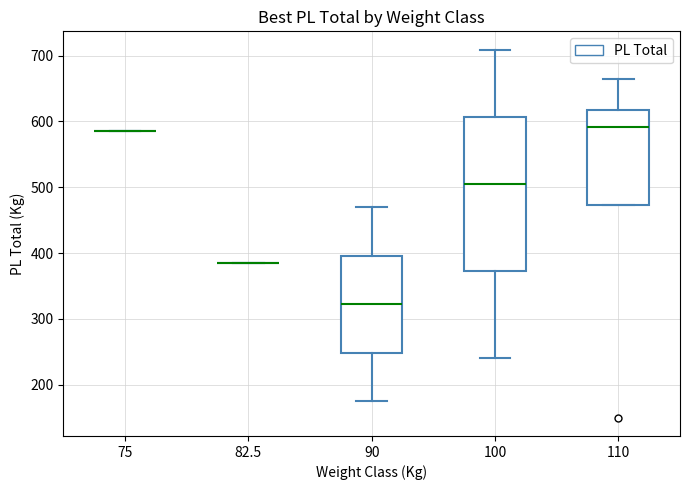

Reading left to right, transcribe this box plot: for each box, give where its median line is, the range the box spans, and where its two whiskers end, as read against the y-axis. The values are not printed on the chart, so give them approximately, as read against the axis.

75: box collapsed to a line at 590, whiskers 590 to 590
82.5: box collapsed to a line at 390, whiskers 390 to 390
90: median 320, box 250 to 400, whiskers 180 to 470
100: median 510, box 370 to 610, whiskers 240 to 710
110: median 590, box 470 to 620, whiskers 470 to 670